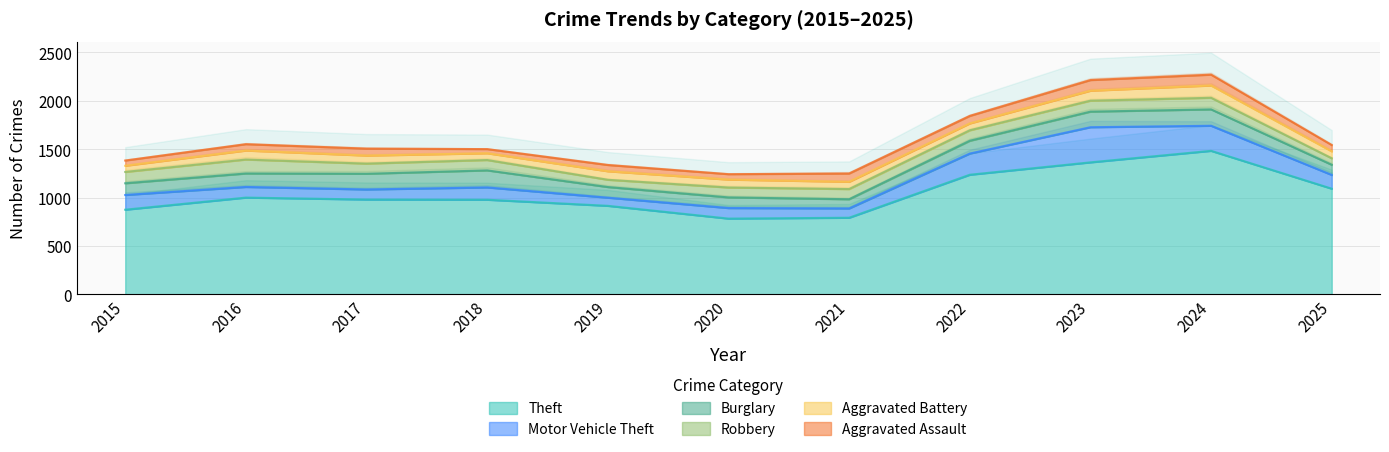

True or false: Theft and Robbery cross at least once.

False